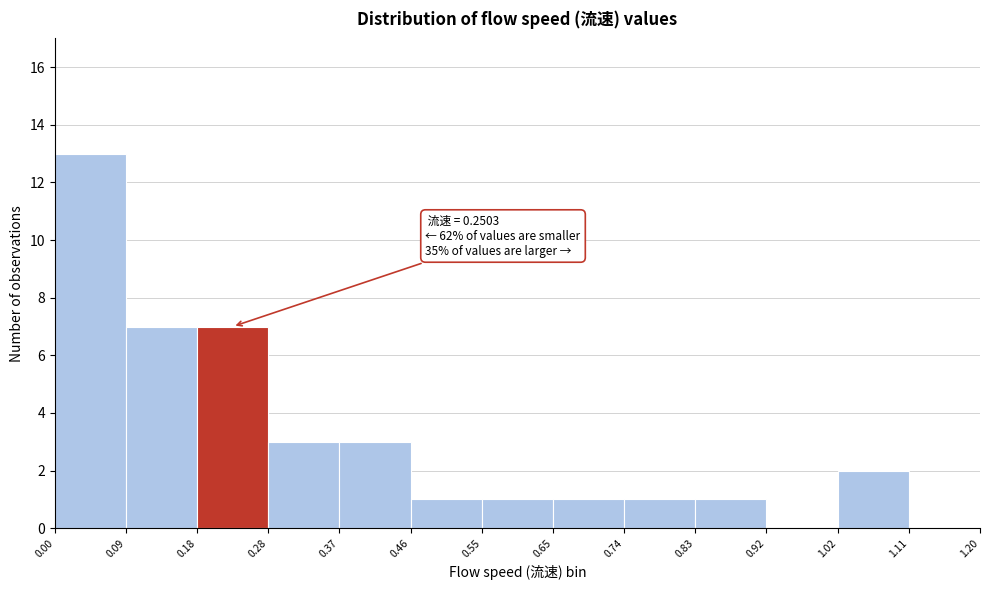

Which range on the x-axis has the tallest bar?

0.00 to 0.09